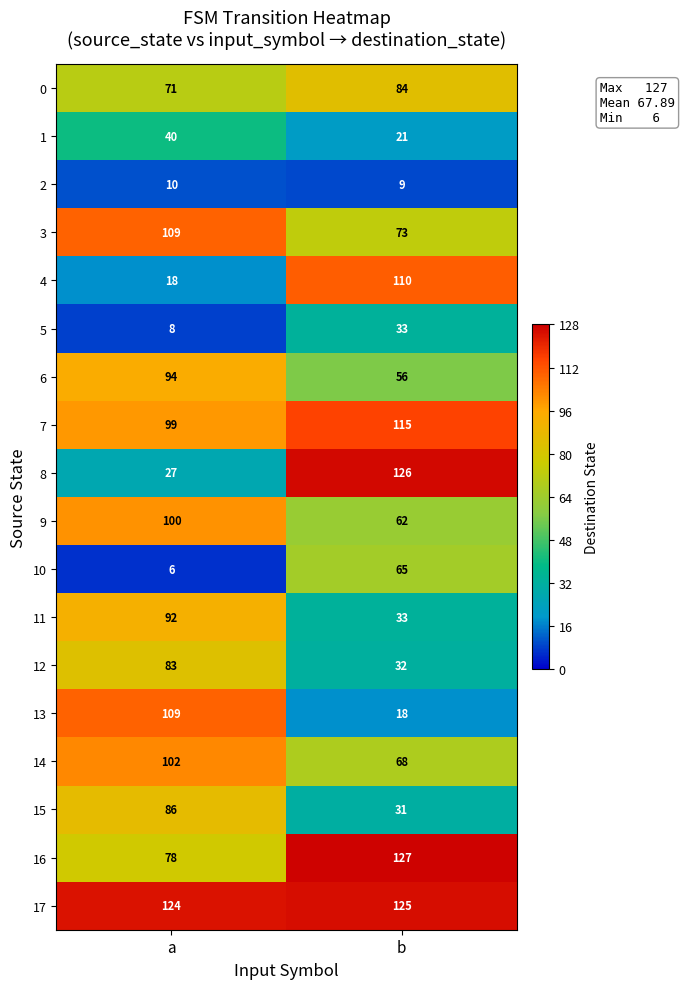

What is the total value across all series at b?

1188